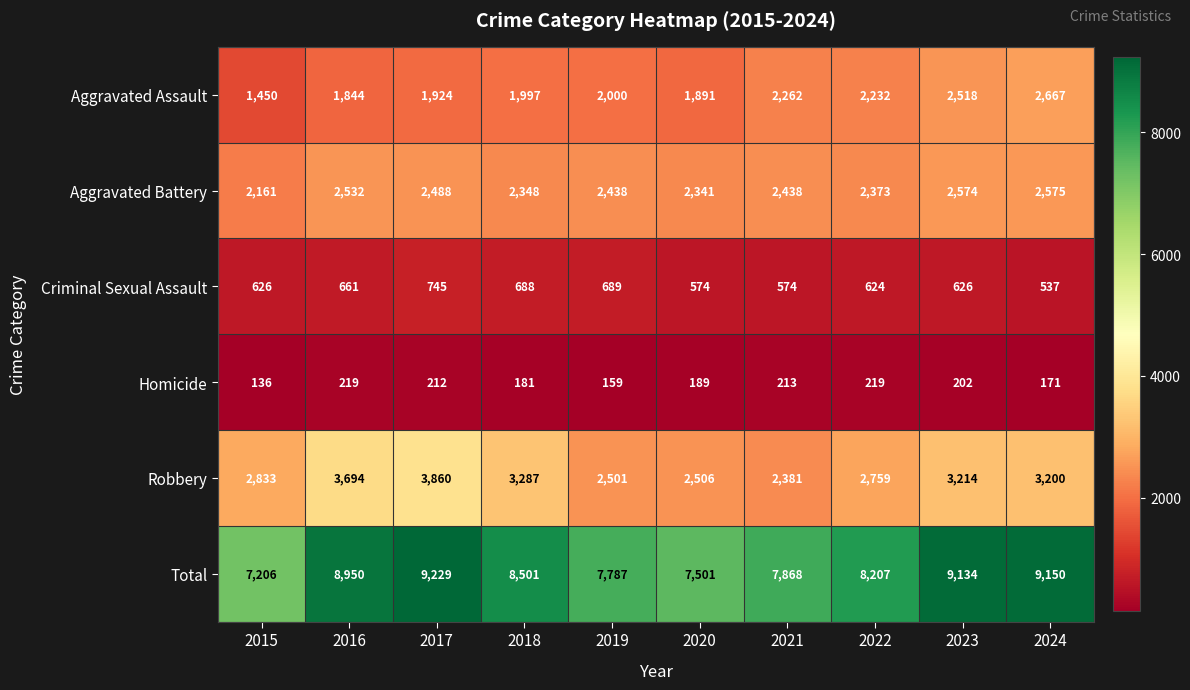

What is the greatest value displayed?

9229